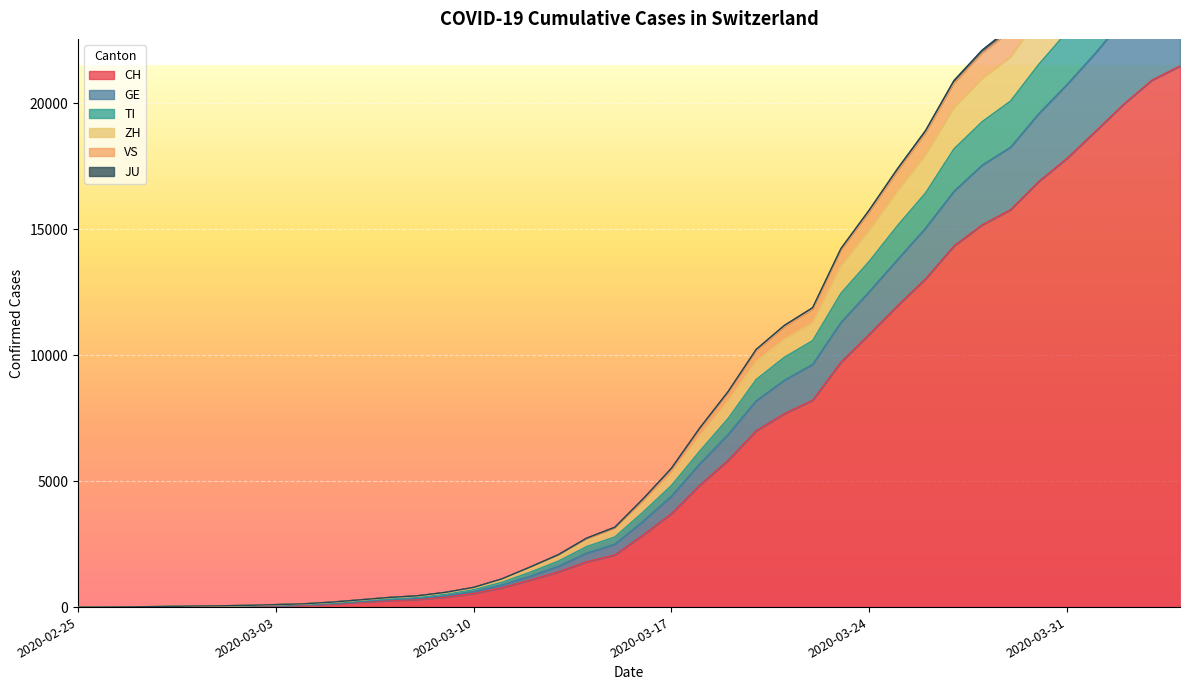

Reading right to left, extract all data points from this chart.

CH: 2020-04-04=21473	2020-04-03=20905	2020-04-02=19949	2020-04-01=18871	2020-03-31=17807	2020-03-30=16886	2020-03-29=15767	2020-03-28=15169	2020-03-27=14330	2020-03-26=13031	2020-03-25=11957	2020-03-24=10821	2020-03-23=9718	2020-03-22=8208	2020-03-21=7677	2020-03-20=6997	2020-03-19=5816	2020-03-18=4832	2020-03-17=3707	2020-03-16=2862	2020-03-15=2070	2020-03-14=1797	2020-03-13=1397	2020-03-12=1071	2020-03-11=765	2020-03-10=541	2020-03-09=395	2020-03-08=302	2020-03-07=257	2020-03-06=197	2020-03-05=125	2020-03-04=83	2020-03-03=59	2020-03-02=40	2020-03-01=29	2020-02-29=23	2020-02-28=13	2020-02-27=6	2020-02-26=2	2020-02-25=0
GE: 2020-04-04=25163	2020-04-03=24465	2020-04-02=23320	2020-04-01=21970	2020-03-31=20729	2020-03-30=19572	2020-03-29=18240	2020-03-28=17535	2020-03-27=16493	2020-03-26=15040	2020-03-25=13780	2020-03-24=12509	2020-03-23=11290	2020-03-22=9628	2020-03-21=8998	2020-03-20=8182	2020-03-19=6836	2020-03-18=5676	2020-03-17=4396	2020-03-16=3404	2020-03-15=2491	2020-03-14=2136	2020-03-13=1618	2020-03-12=1220	2020-03-11=873	2020-03-10=616	2020-03-09=450	2020-03-08=341	2020-03-07=295	2020-03-06=222	2020-03-05=142	2020-03-04=97	2020-03-03=72	2020-03-02=50	2020-03-01=38	2020-02-29=31	2020-02-28=17	2020-02-27=7	2020-02-26=3	2020-02-25=0
TI: 2020-04-04=27605	2020-04-03=26842	2020-04-02=25591	2020-04-01=24165	2020-03-31=22820	2020-03-30=21534	2020-03-29=20077	2020-03-28=19262	2020-03-27=18181	2020-03-26=16441	2020-03-25=15134	2020-03-24=13718	2020-03-23=12452	2020-03-22=10573	2020-03-21=9914	2020-03-20=9031	2020-03-19=7474	2020-03-18=6187	2020-03-17=4822	2020-03-16=3772	2020-03-15=2784	2020-03-14=2401	2020-03-13=1824	2020-03-12=1383	2020-03-11=981	2020-03-10=691	2020-03-09=511	2020-03-08=390	2020-03-07=336	2020-03-06=250	2020-03-05=167	2020-03-04=110	2020-03-03=80	2020-03-02=54	2020-03-01=40	2020-02-29=33	2020-02-28=18	2020-02-27=8	2020-02-26=4	2020-02-25=0
ZH: 2020-04-04=30071	2020-04-03=29275	2020-04-02=27896	2020-04-01=26306	2020-03-31=24772	2020-03-30=23395	2020-03-29=21812	2020-03-28=20965	2020-03-27=19810	2020-03-26=17943	2020-03-25=16504	2020-03-24=14941	2020-03-23=13527	2020-03-22=11284	2020-03-21=10625	2020-03-20=9742	2020-03-19=8153	2020-03-18=6755	2020-03-17=5251	2020-03-16=4098	2020-03-15=3034	2020-03-14=2619	2020-03-13=1987	2020-03-12=1523	2020-03-11=1082	2020-03-10=753	2020-03-09=560	2020-03-08=430	2020-03-07=370	2020-03-06=279	2020-03-05=190	2020-03-04=125	2020-03-03=93	2020-03-02=64	2020-03-01=47	2020-02-29=39	2020-02-28=20	2020-02-27=10	2020-02-26=4	2020-02-25=0
VS: 2020-04-04=31641	2020-04-03=30807	2020-04-02=29379	2020-04-01=27733	2020-03-31=26123	2020-03-30=24667	2020-03-29=22994	2020-03-28=22101	2020-03-27=20892	2020-03-26=18917	2020-03-25=17389	2020-03-24=15751	2020-03-23=14224	2020-03-22=11880	2020-03-21=11177	2020-03-20=10222	2020-03-19=8538	2020-03-18=7099	2020-03-17=5505	2020-03-16=4295	2020-03-15=3168	2020-03-14=2735	2020-03-13=2080	2020-03-12=1588	2020-03-11=1119	2020-03-10=782	2020-03-09=584	2020-03-08=447	2020-03-07=382	2020-03-06=289	2020-03-05=199	2020-03-04=131	2020-03-03=98	2020-03-02=68	2020-03-01=50	2020-02-29=41	2020-02-28=22	2020-02-27=11	2020-02-26=4	2020-02-25=0
JU: 2020-04-04=31487	2020-04-03=30658	2020-04-02=29230	2020-04-01=27588	2020-03-31=25983	2020-03-30=24539	2020-03-29=22867	2020-03-28=21982	2020-03-27=20778	2020-03-26=18817	2020-03-25=17297	2020-03-24=15669	2020-03-23=14155	2020-03-22=11819	2020-03-21=11123	2020-03-20=10178	2020-03-19=8502	2020-03-18=7067	2020-03-17=5476	2020-03-16=4270	2020-03-15=3149	2020-03-14=2717	2020-03-13=2063	2020-03-12=1576	2020-03-11=1112	2020-03-10=775	2020-03-09=577	2020-03-08=442	2020-03-07=377	2020-03-06=285	2020-03-05=195	2020-03-04=129	2020-03-03=96	2020-03-02=67	2020-03-01=49	2020-02-29=40	2020-02-28=21	2020-02-27=10	2020-02-26=4	2020-02-25=0